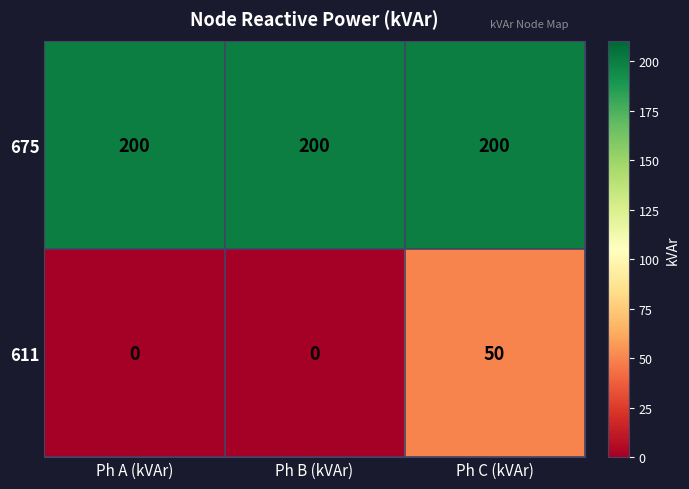

What is the spread (max minus min) of values at Ph C (kVAr)?

150